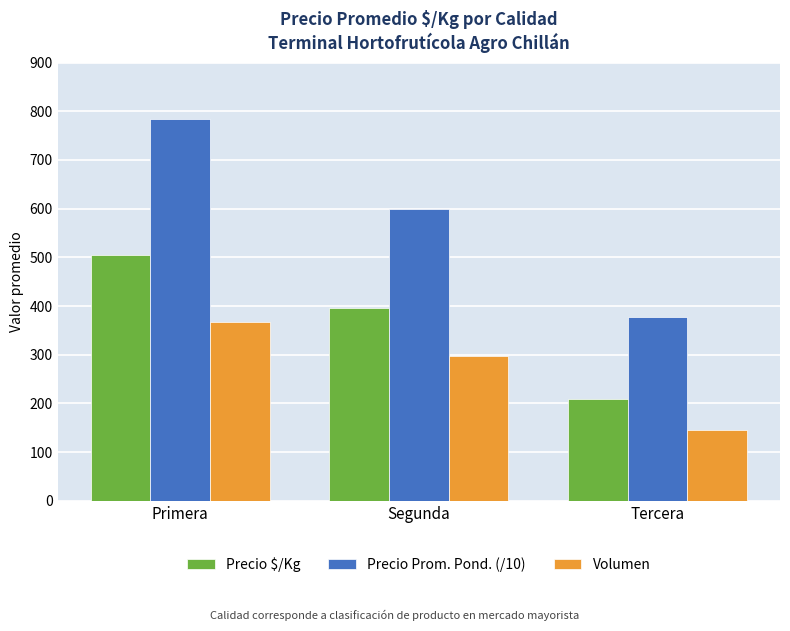

At which label does Volumen first exceed 297?

Primera